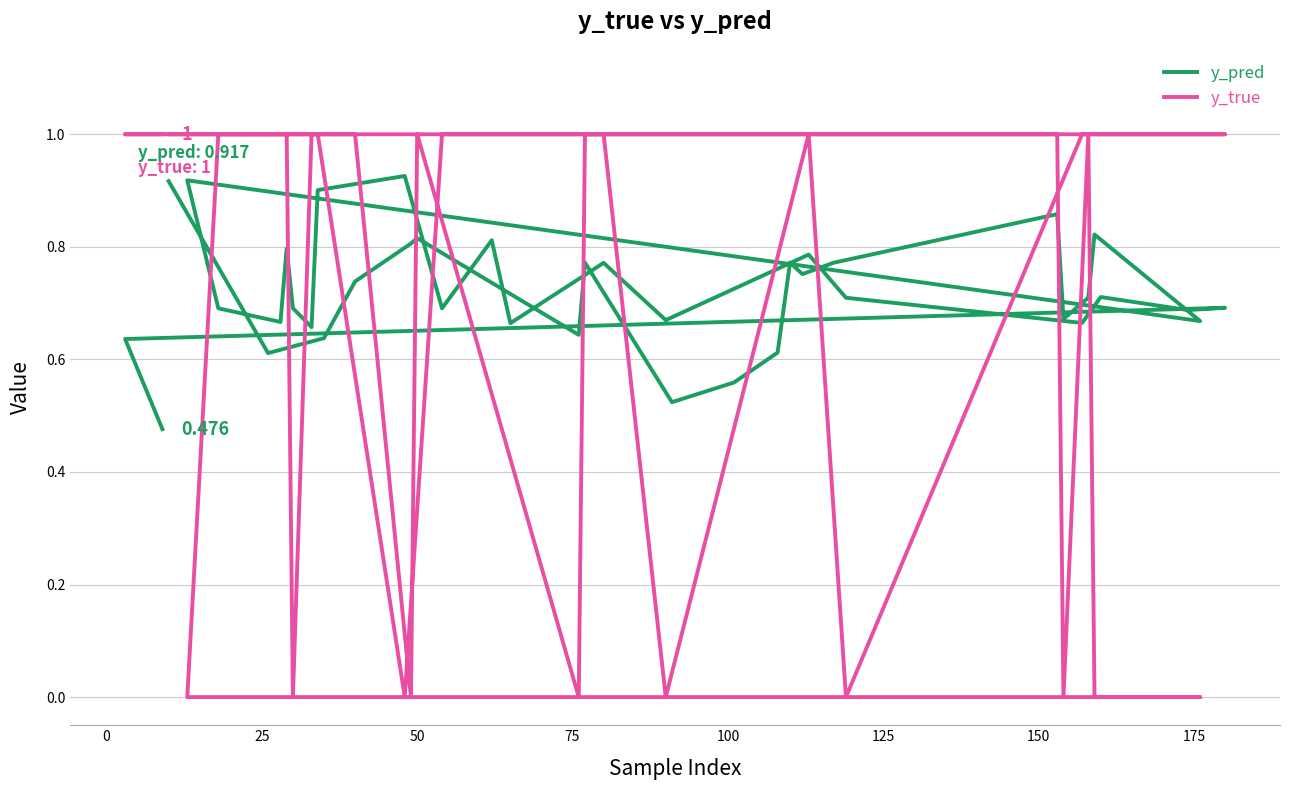

How many values in y_true are above zero?

30